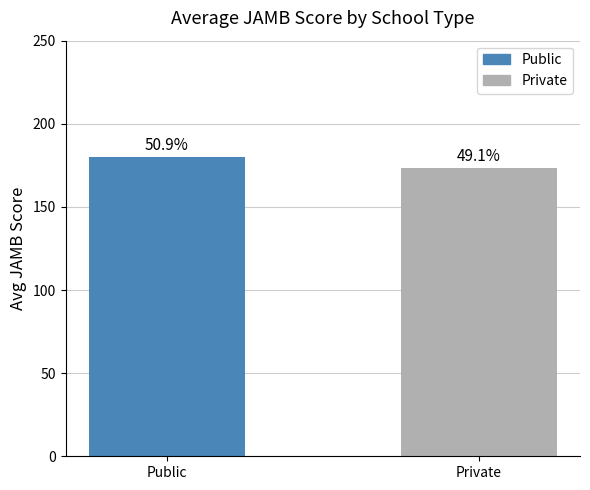

Reading left to right, list all the values displayed in this chart.

180.1	173.4